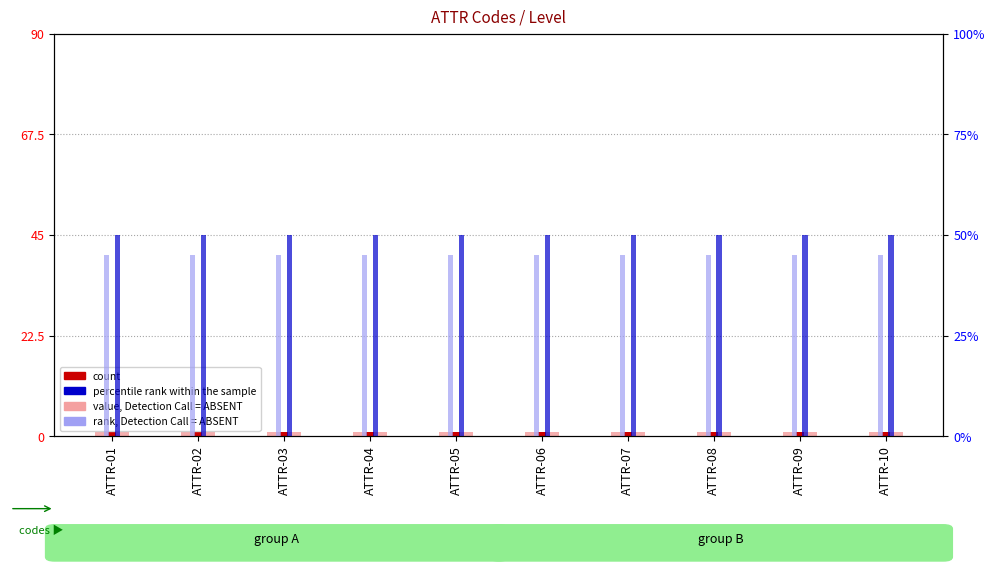

What are all the series names shown in the legend?

value, Detection Call = ABSENT, count, percentile rank within the sample, rank, Detection Call = ABSENT